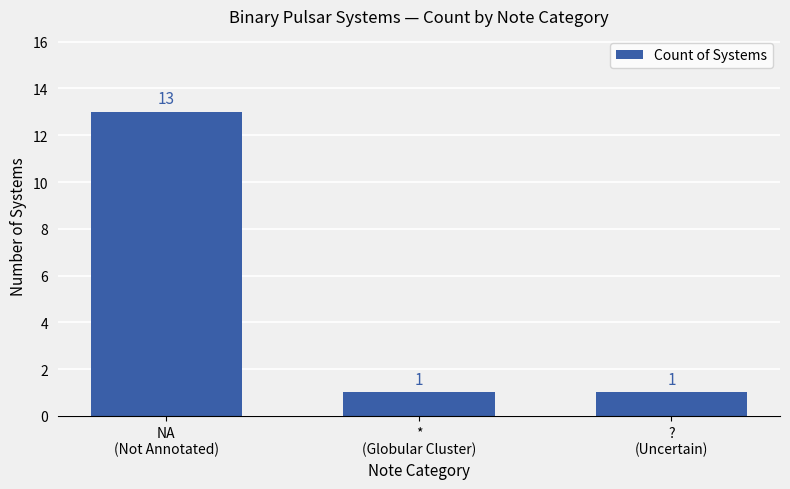

Reading left to right, list all the values displayed in this chart.

13	1	1